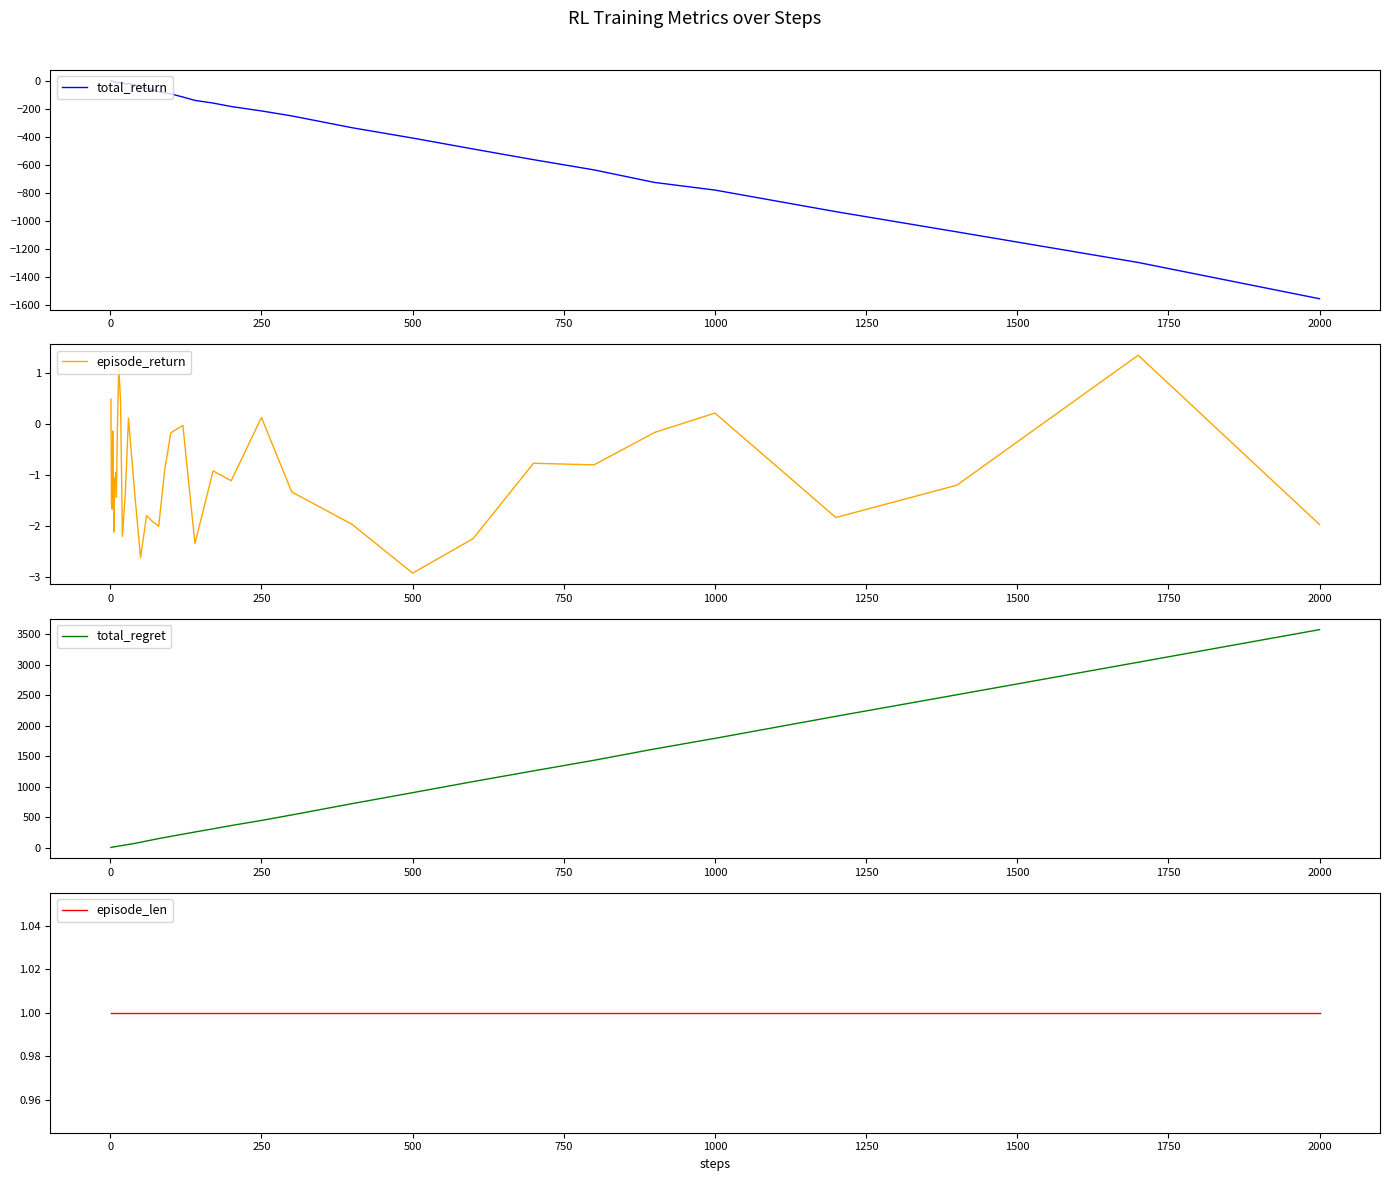

True or false: episode_return and total_regret cross at least once.

False